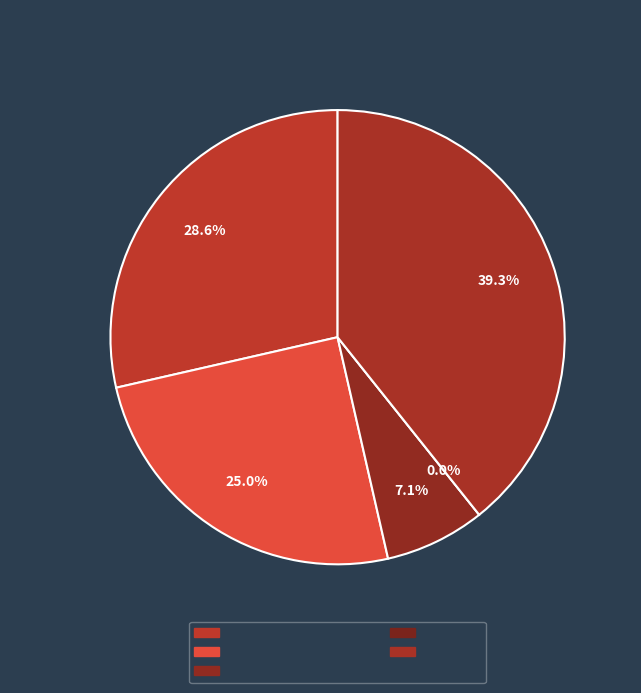

What is the change in value from Aggravated Battery to Criminal Sexual Assault?

-5